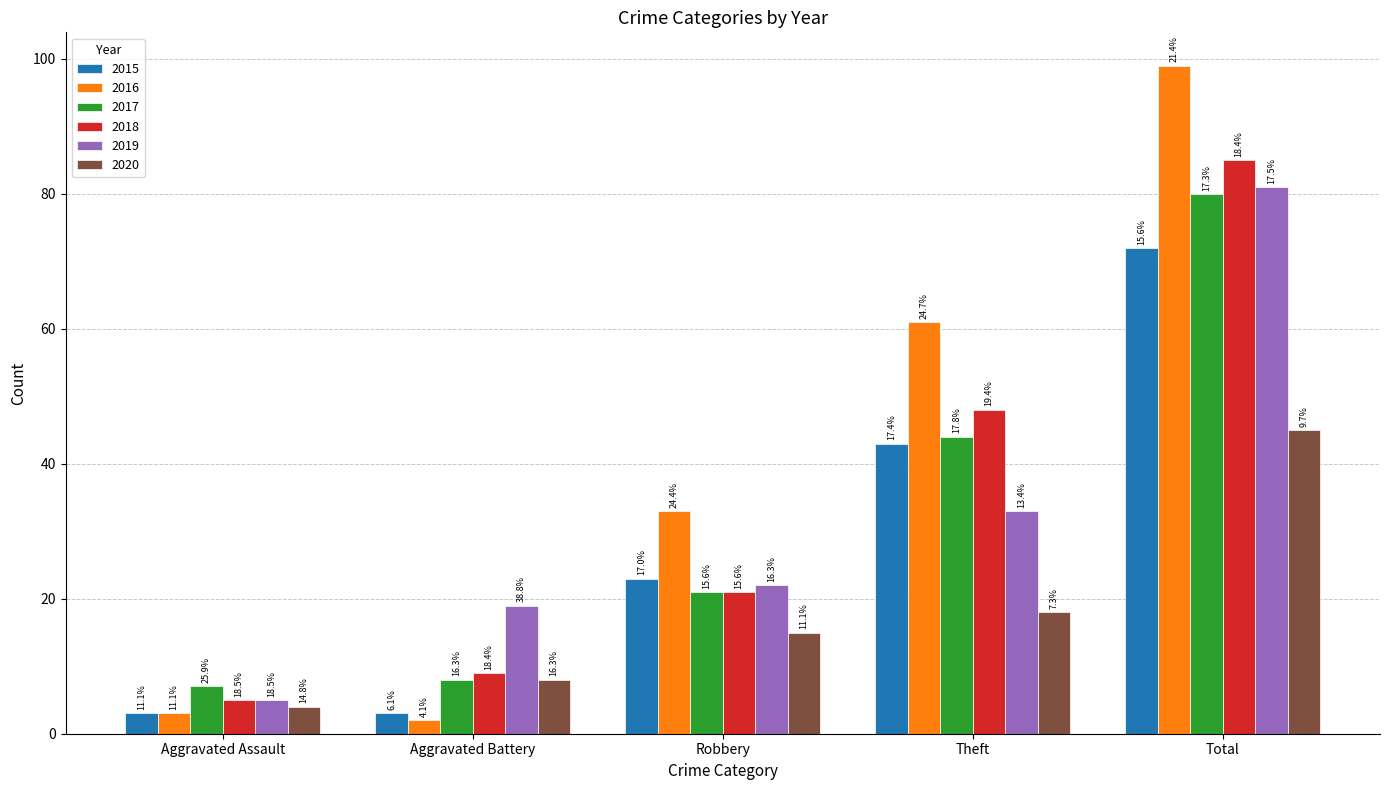

What are all the series names shown in the legend?

2015, 2016, 2017, 2018, 2019, 2020